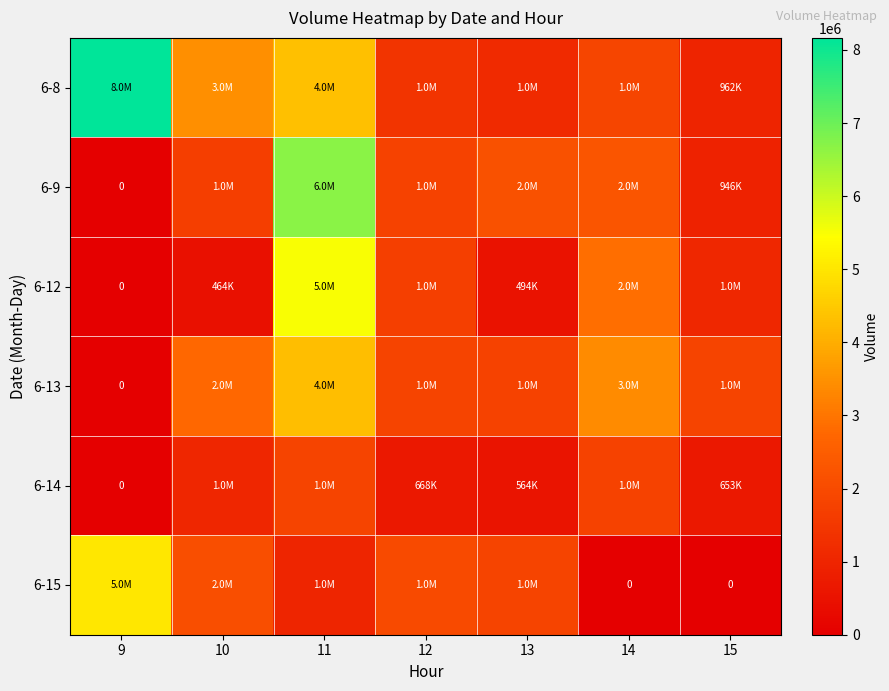

At how many categories does at least one series exceed 7523438?

1